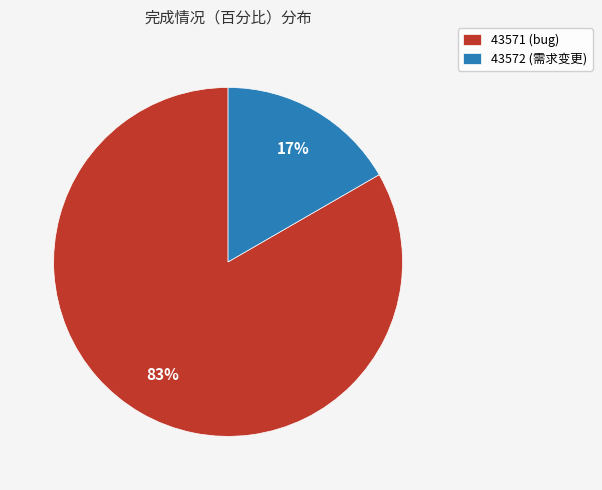

Between 43571 (bug) and 43572 (需求变更), which is larger?

43571 (bug)